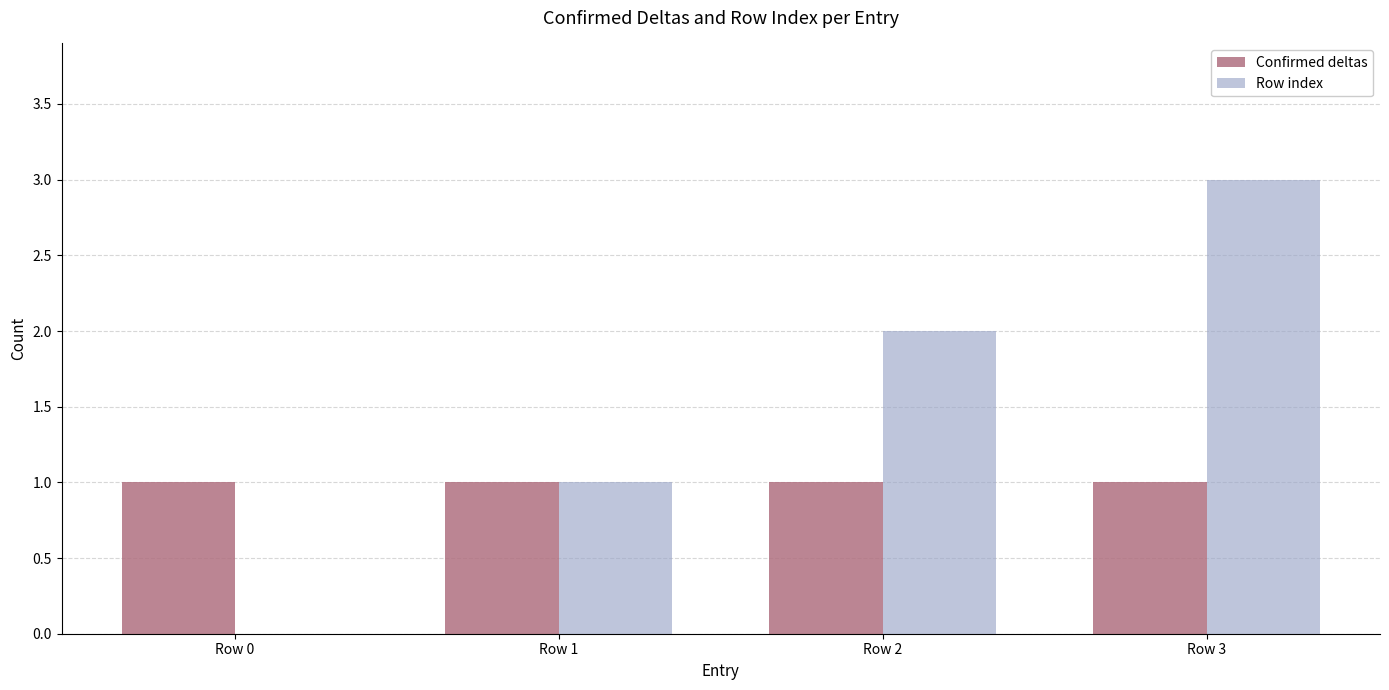

How many groups of bars are there?

4